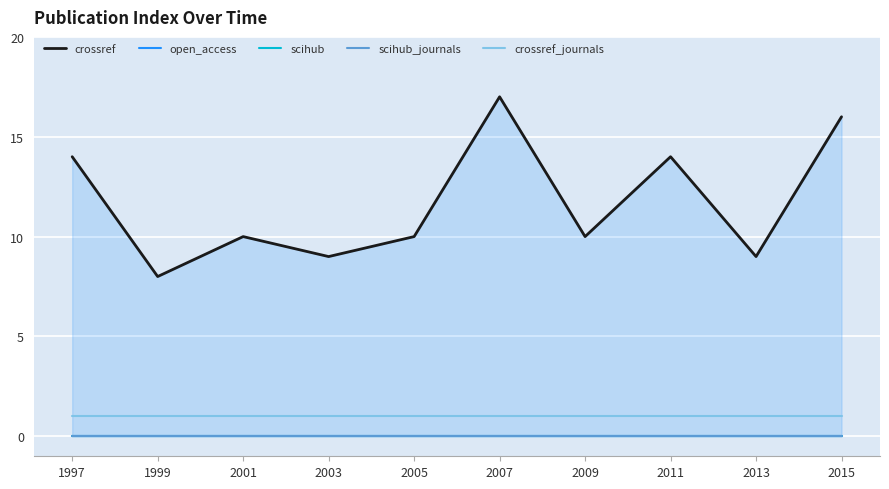

True or false: crossref_journals has more than 0 interior local peaks.

False